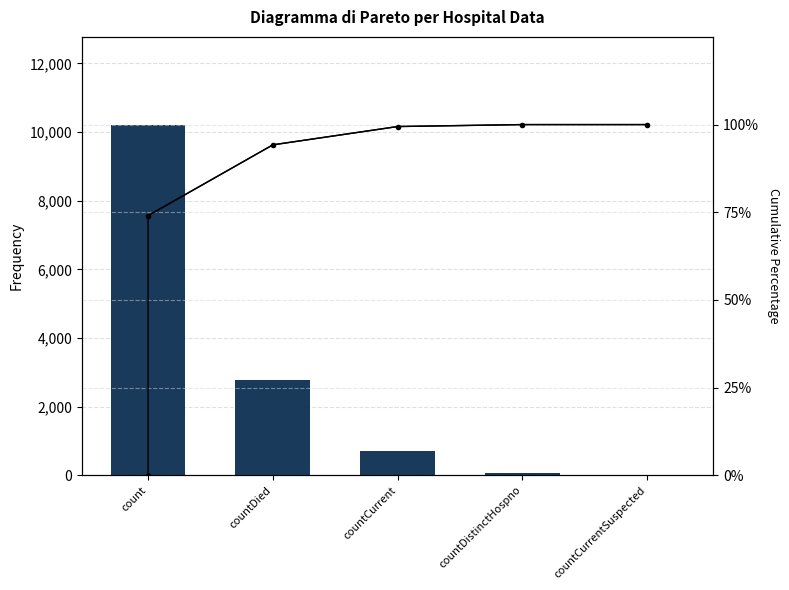

Reading left to right, transcribe all the data shown in this chart.

Frequency: 10216.0	2786.0	720.0	77.0	0.0
Cumulative %: 74.0	94.2	99.4	100.0	100.0